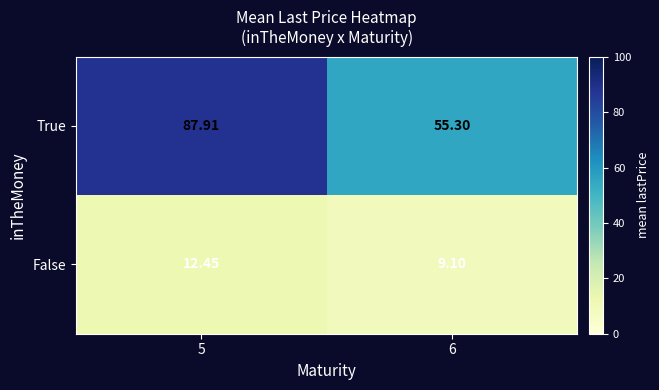

At 5, list the series in order from largest to smallest.

True, False